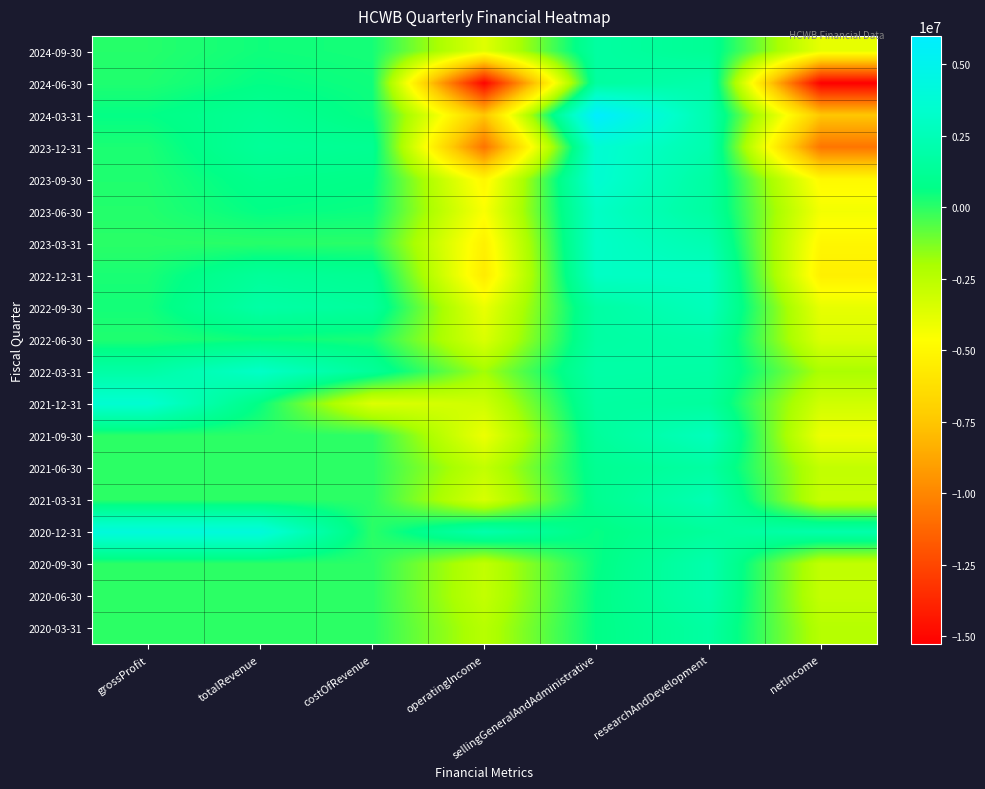

Count the number of data series in this chart.

19